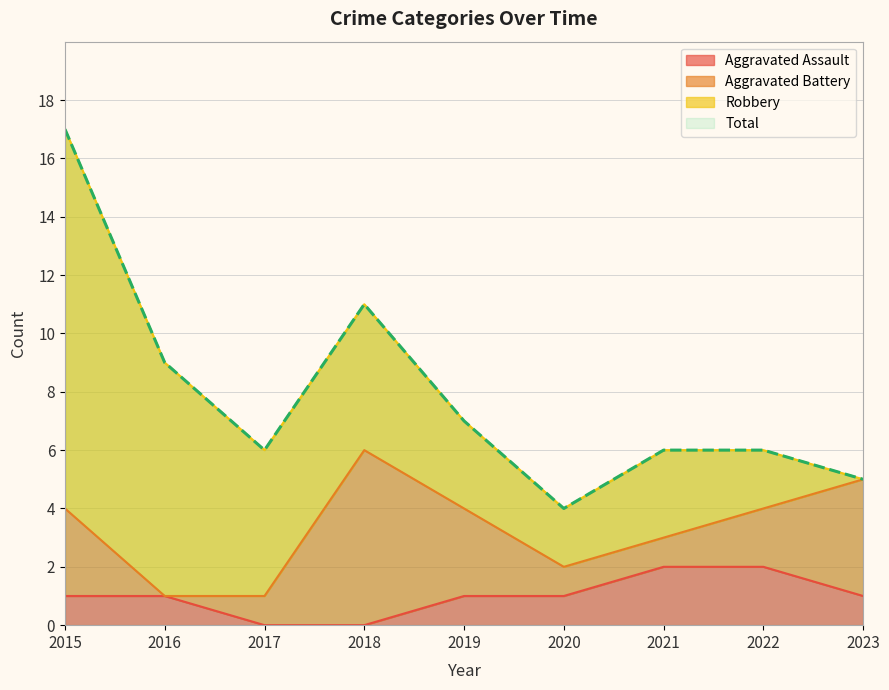

Is it true that Aggravated Assault equals 0 at 2023?

False